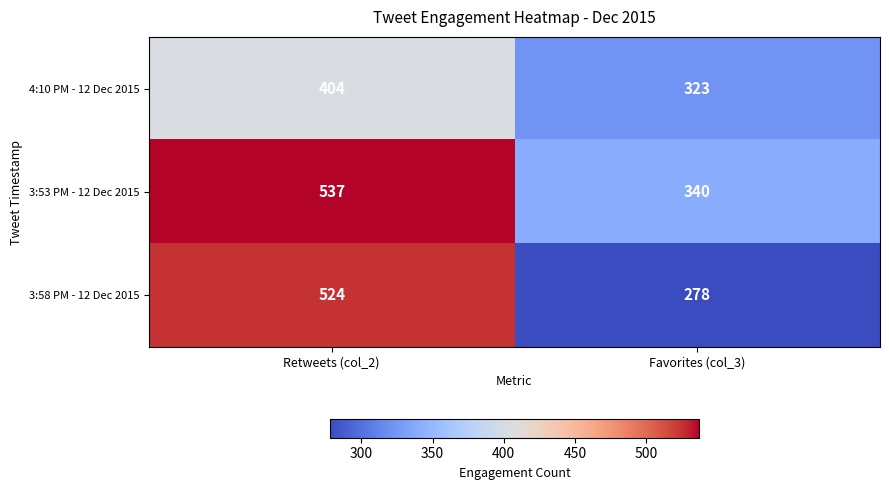

Is it true that 3:58 PM - 12 Dec 2015 equals 117 at Favorites (col_3)?

False